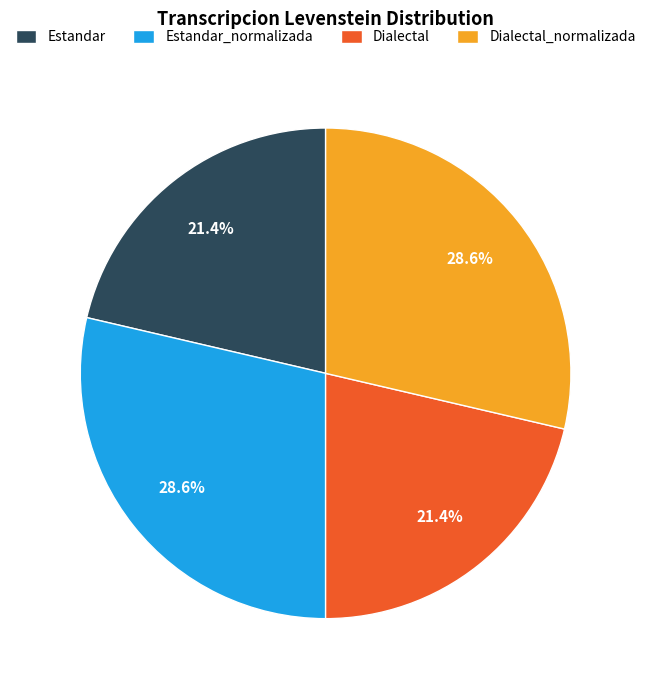

Does Dialectal account for over 50% of the chart?

No